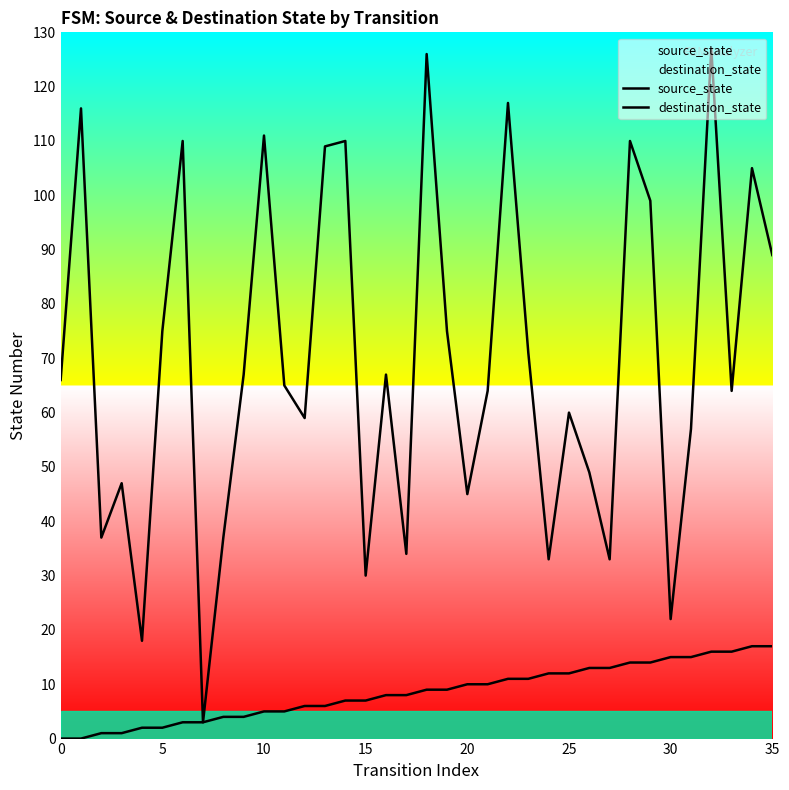

True or false: destination_state and source_state intersect in this chart.

False